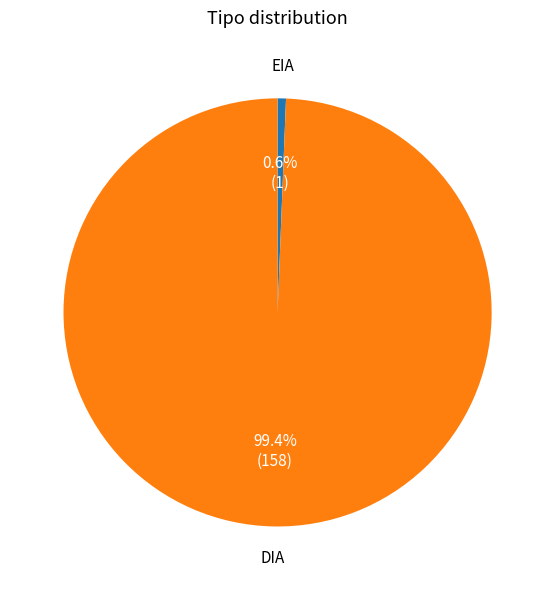

Rank the categories by value from highest to lowest.

DIA, EIA